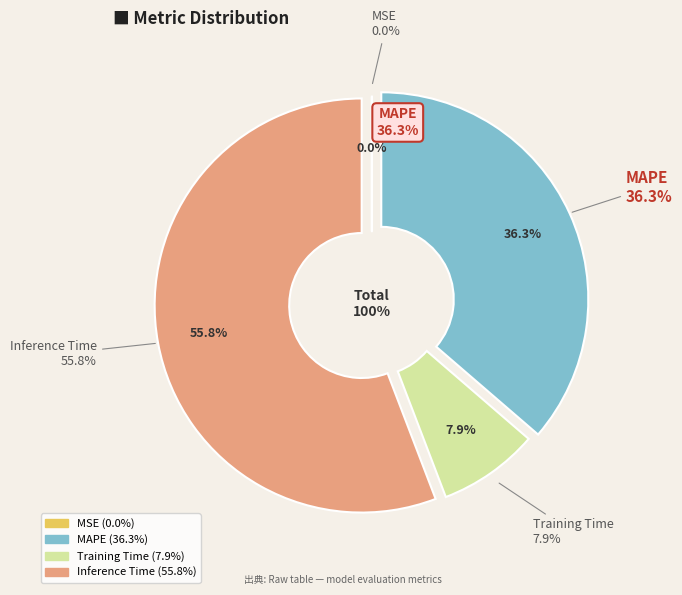

To the nearest percent, what percentage of the pie is Training Time?

8%